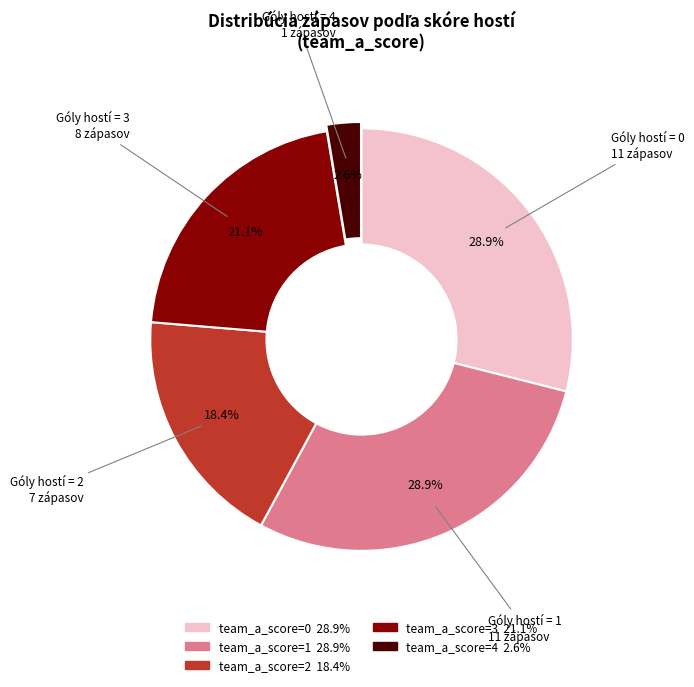

Is there a majority slice in this chart?

No